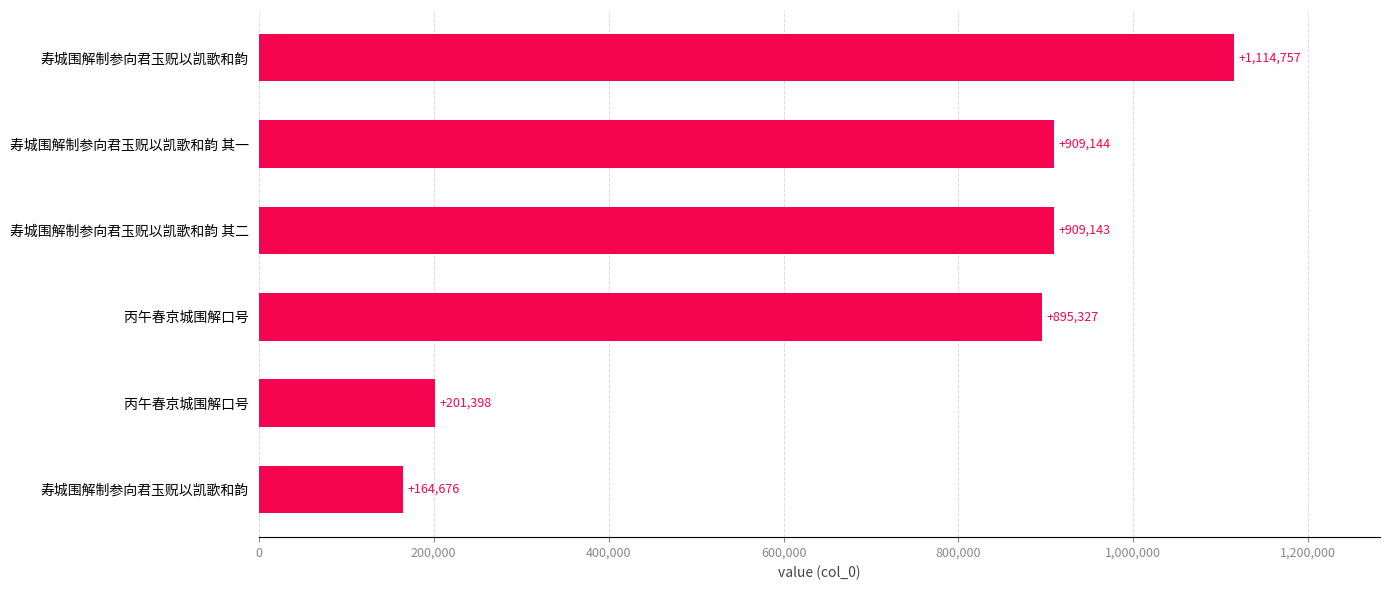

Count the number of categories in the chart.

6